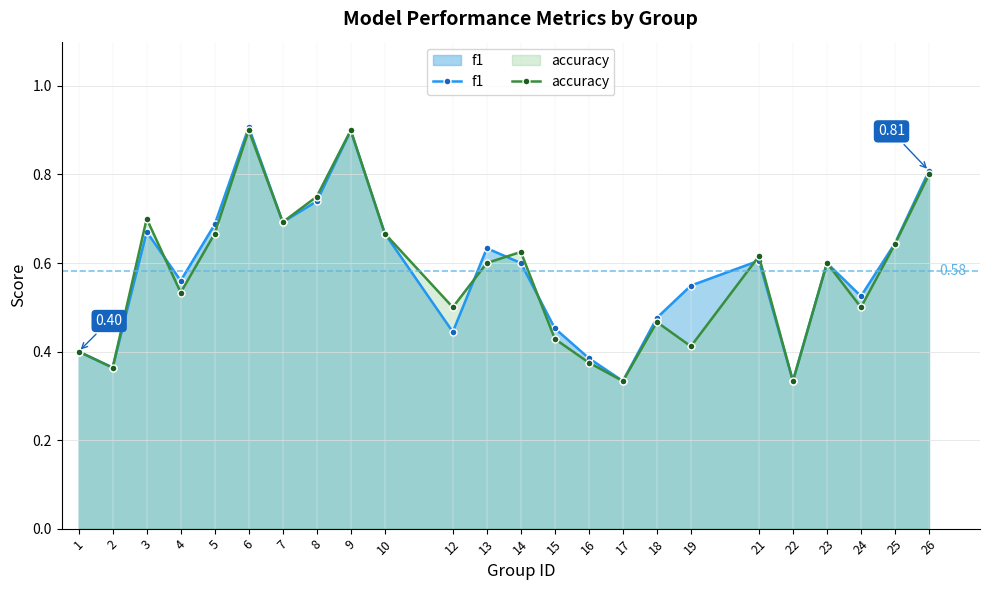

True or false: accuracy and f1 intersect in this chart.

True